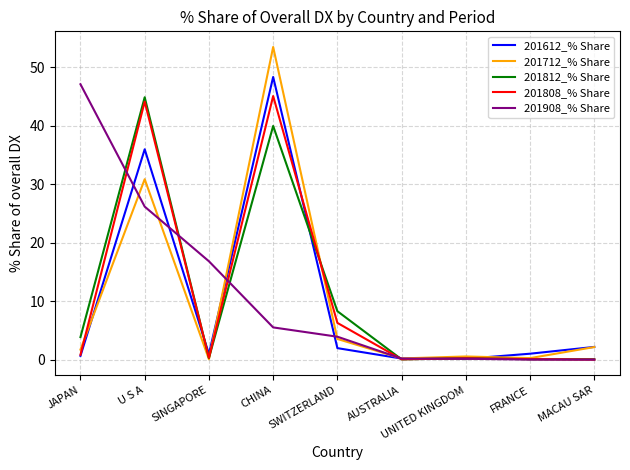

Which series has the largest range (max minus min)?

201712_% Share